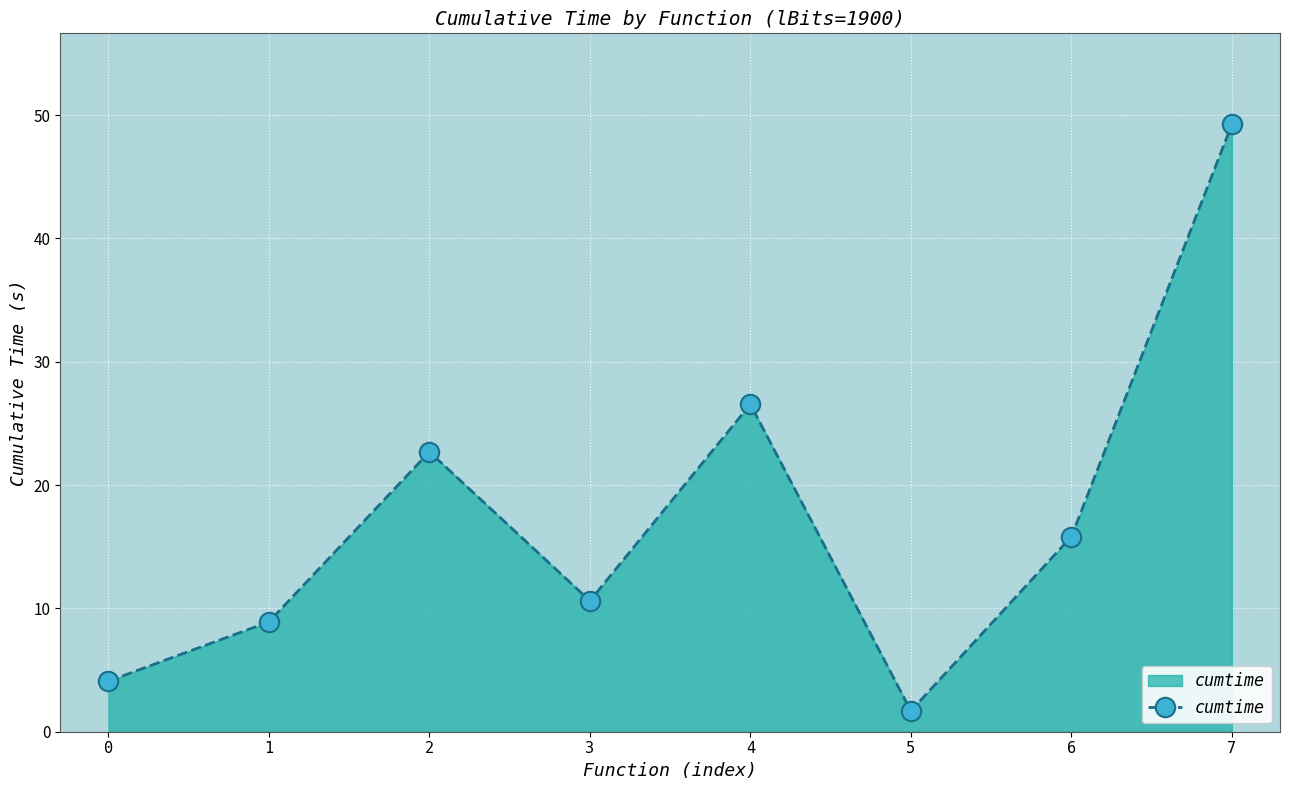

How many interior local peaks (higher than both neighbors) does the data have?

2